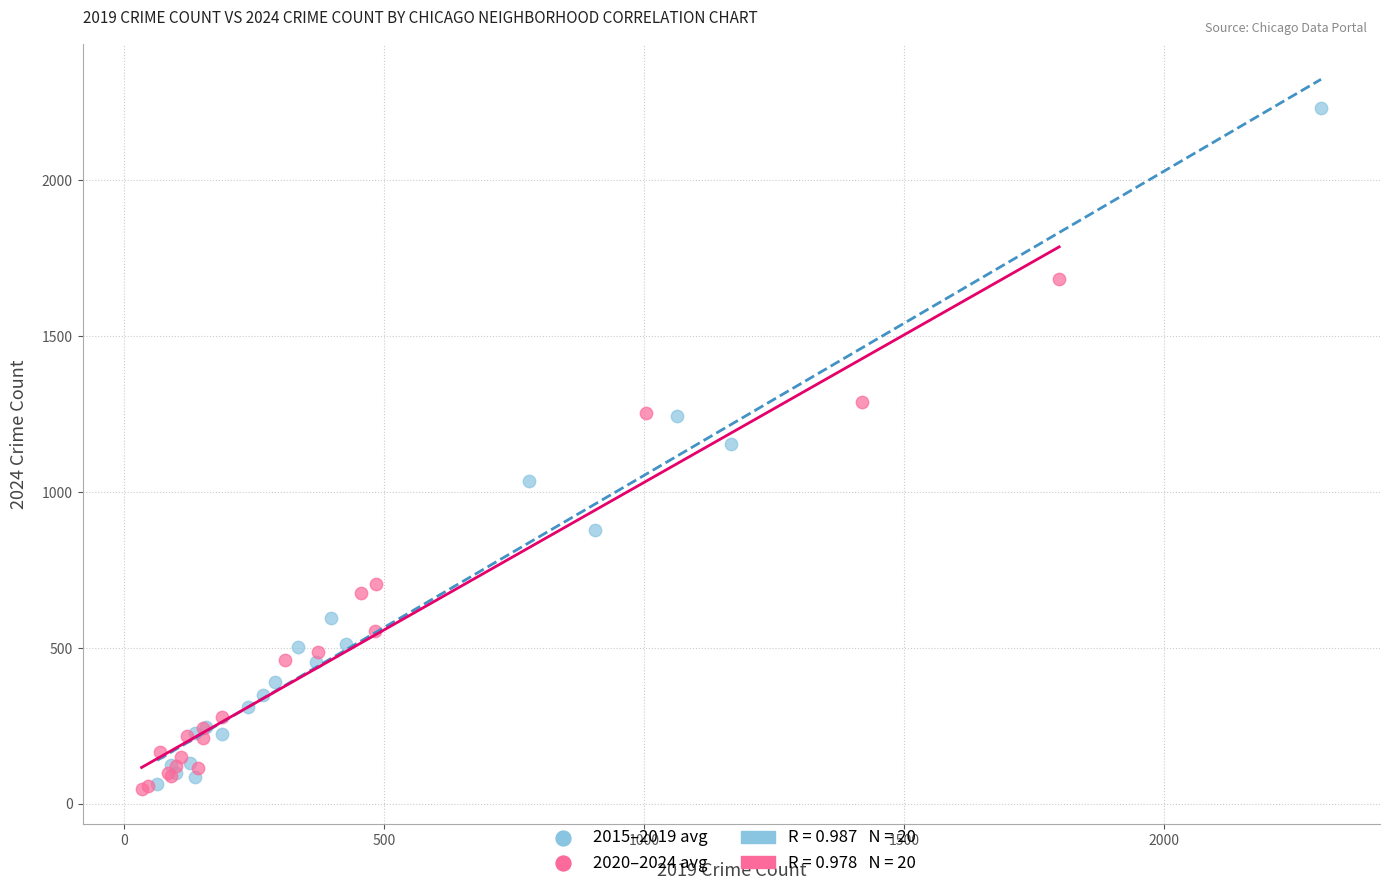

Which series contains the highest Y value?

2015–2019 avg